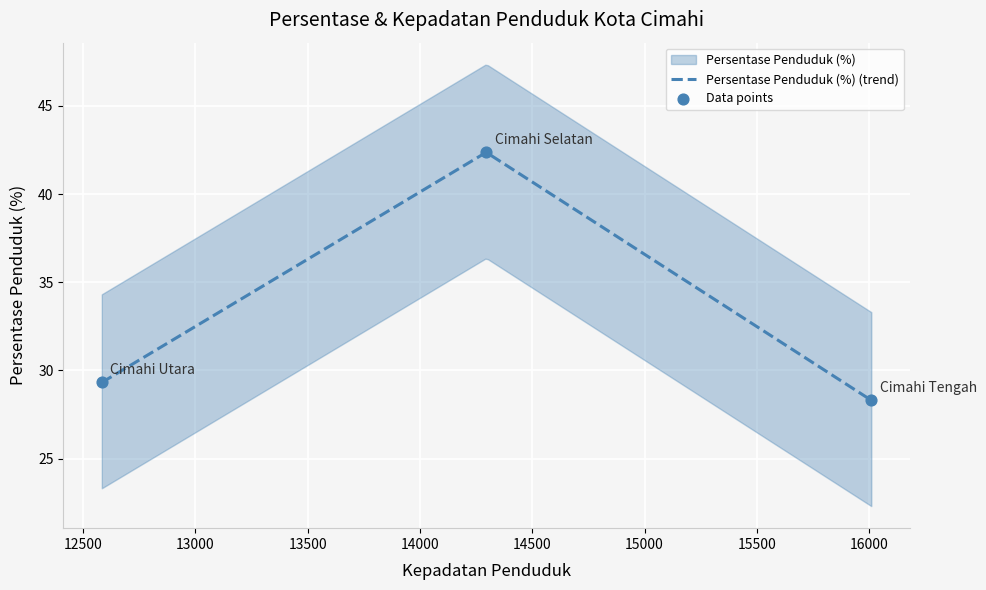

Approximately how many times larger is the value at Cimahi Utara compared to Cimahi Tengah?

1.0